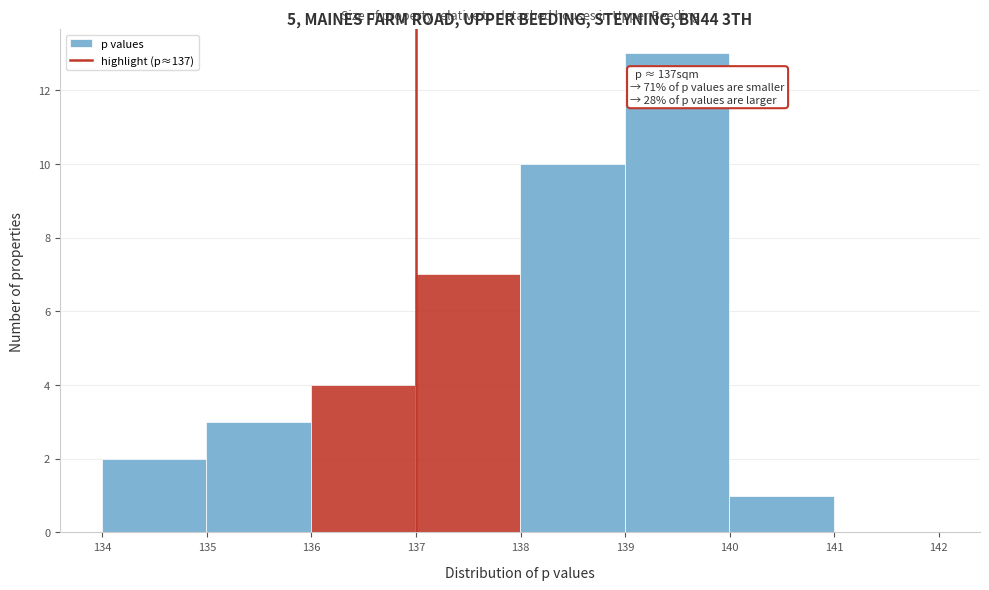

Which range on the x-axis has the tallest bar?

139 to 140